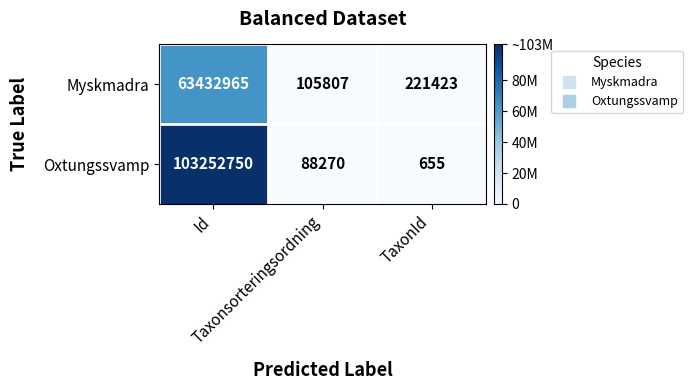

Rank the series by their average value, from lowest to highest.

Myskmadra, Oxtungssvamp